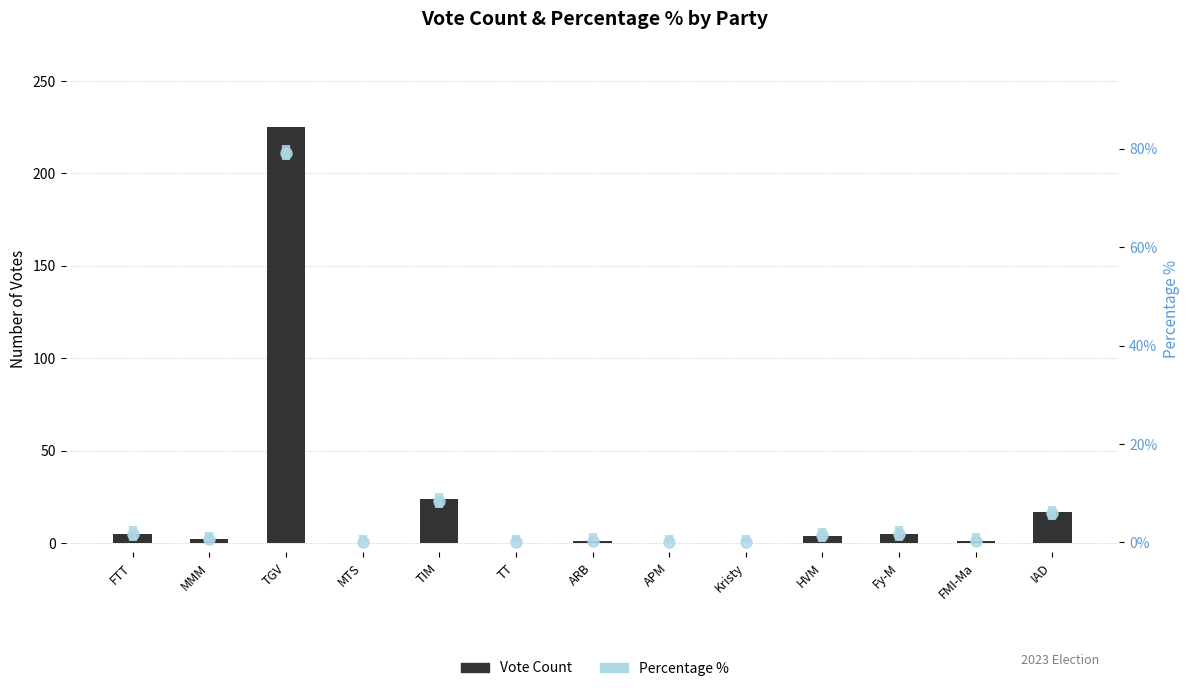

Reading right to left, transcribe all the data shown in this chart.

IAD=17	FMI-Ma=1	Fy-M=5	HVM=4	Kristy=0	APM=0	ARB=1	TT=0	TIM=24	MTS=0	TGV=225	MMM=2	FTT=5